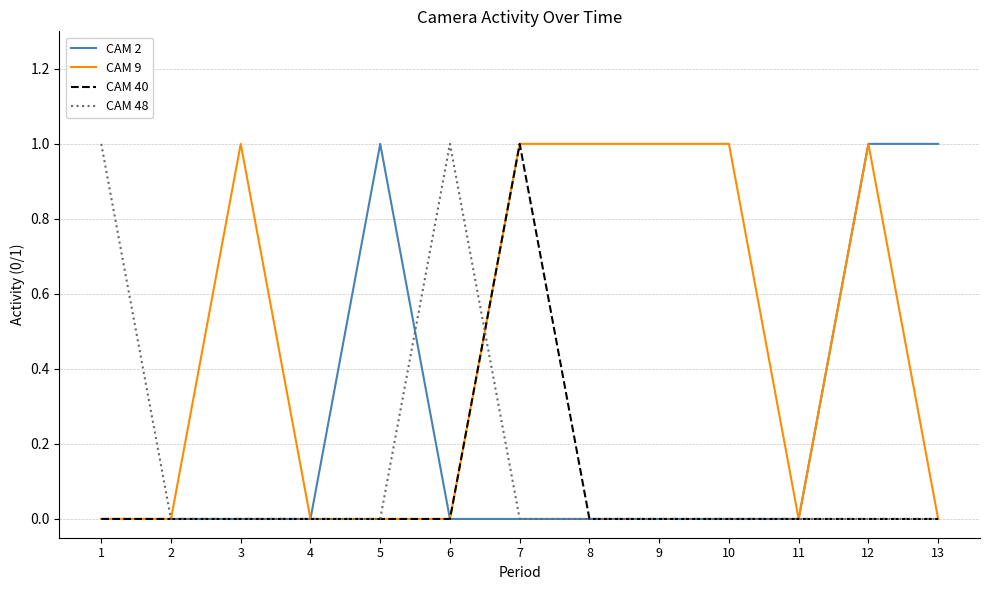

Is it true that CAM 9 equals 1 at 8?

True